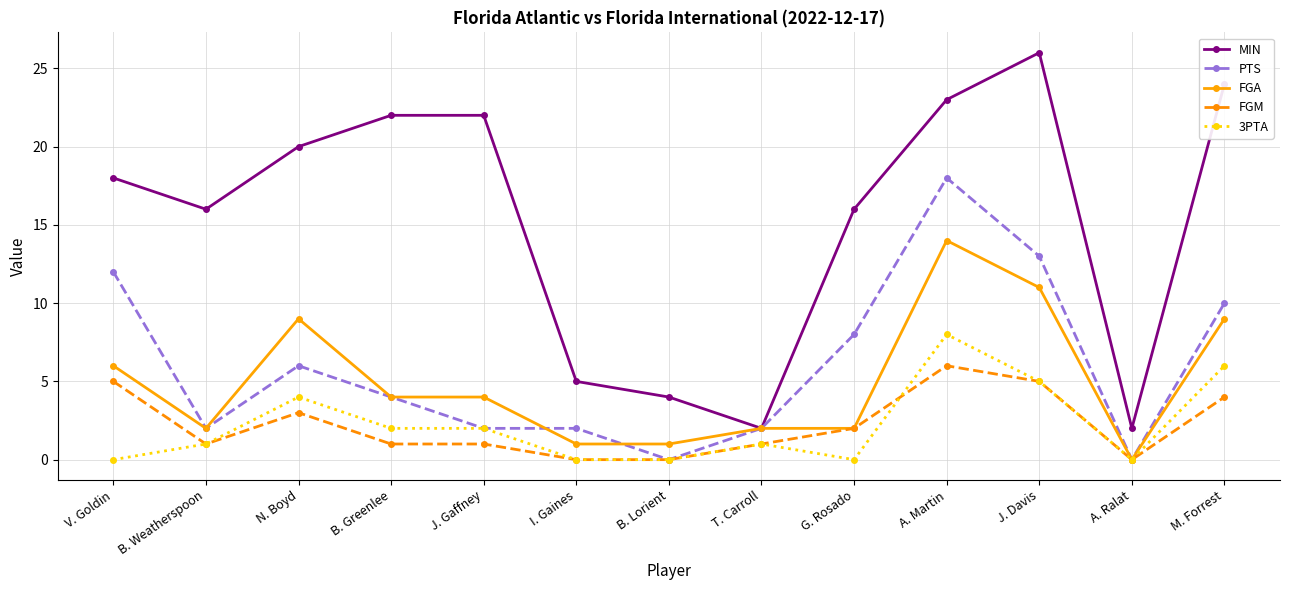

Reading left to right, extract all data points from this chart.

MIN: V. Goldin=18	B. Weatherspoon=16	N. Boyd=20	B. Greenlee=22	J. Gaffney=22	I. Gaines=5	B. Lorient=4	T. Carroll=2	G. Rosado=16	A. Martin=23	J. Davis=26	A. Ralat=2	M. Forrest=24
PTS: V. Goldin=12	B. Weatherspoon=2	N. Boyd=6	B. Greenlee=4	J. Gaffney=2	I. Gaines=2	B. Lorient=0	T. Carroll=2	G. Rosado=8	A. Martin=18	J. Davis=13	A. Ralat=0	M. Forrest=10
FGA: V. Goldin=6	B. Weatherspoon=2	N. Boyd=9	B. Greenlee=4	J. Gaffney=4	I. Gaines=1	B. Lorient=1	T. Carroll=2	G. Rosado=2	A. Martin=14	J. Davis=11	A. Ralat=0	M. Forrest=9
FGM: V. Goldin=5	B. Weatherspoon=1	N. Boyd=3	B. Greenlee=1	J. Gaffney=1	I. Gaines=0	B. Lorient=0	T. Carroll=1	G. Rosado=2	A. Martin=6	J. Davis=5	A. Ralat=0	M. Forrest=4
3PTA: V. Goldin=0	B. Weatherspoon=1	N. Boyd=4	B. Greenlee=2	J. Gaffney=2	I. Gaines=0	B. Lorient=0	T. Carroll=1	G. Rosado=0	A. Martin=8	J. Davis=5	A. Ralat=0	M. Forrest=6